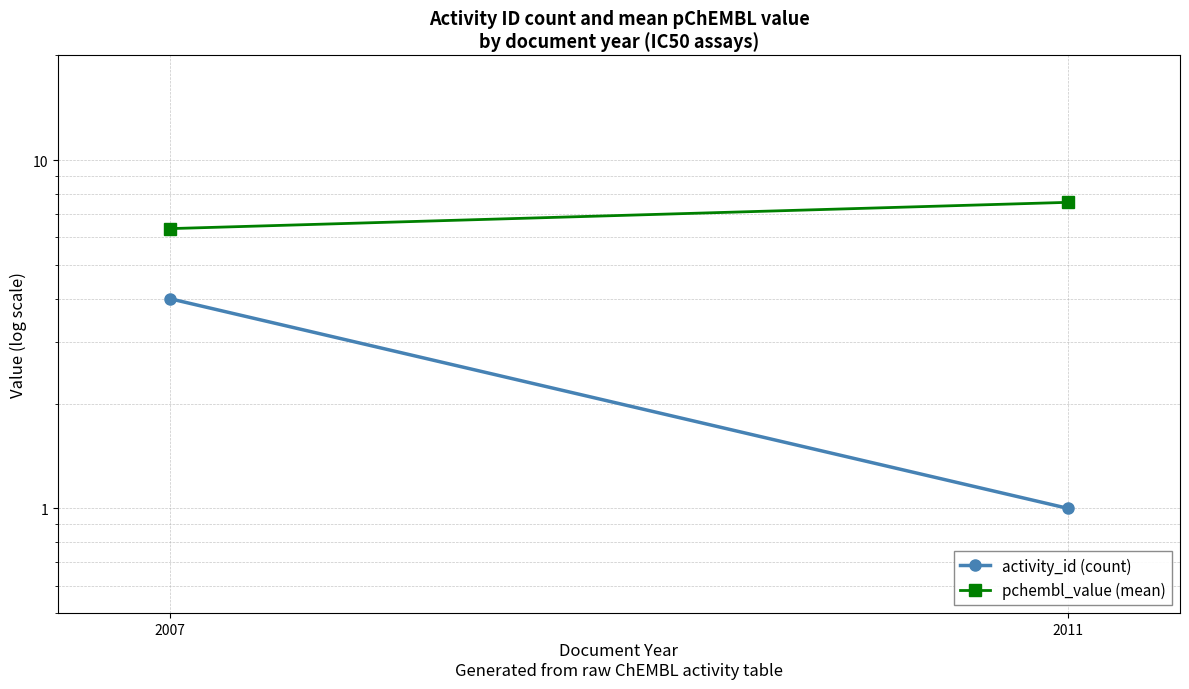

Rank the series by their maximum value, from highest to lowest.

pchembl_value (mean), activity_id (count)